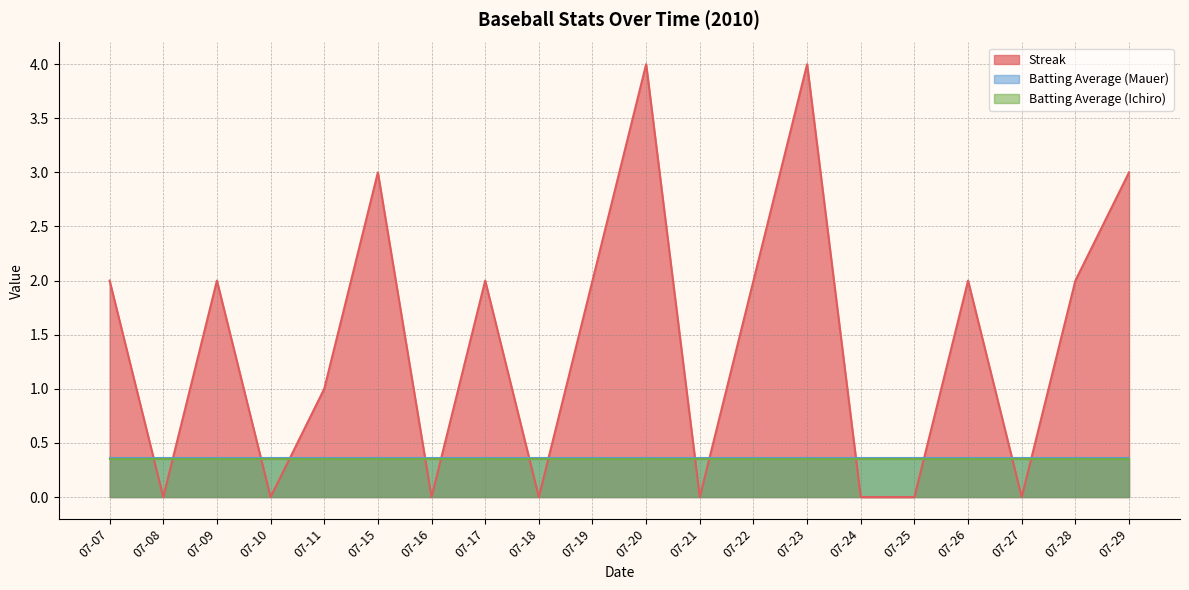

What value does the Batting Average (Ichiro) series have at 07-25?

0.4